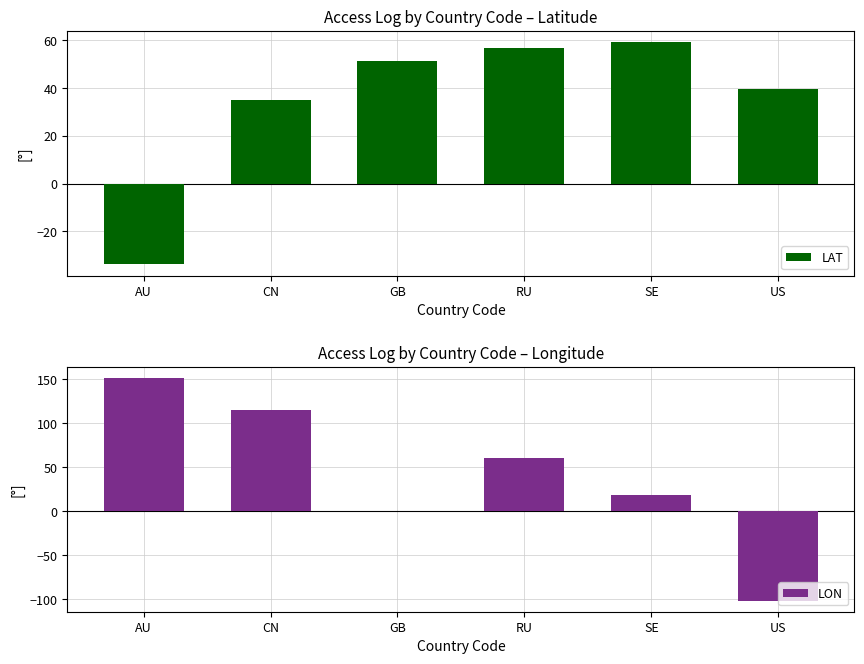

Where is LAT nearest to the value 12?

CN